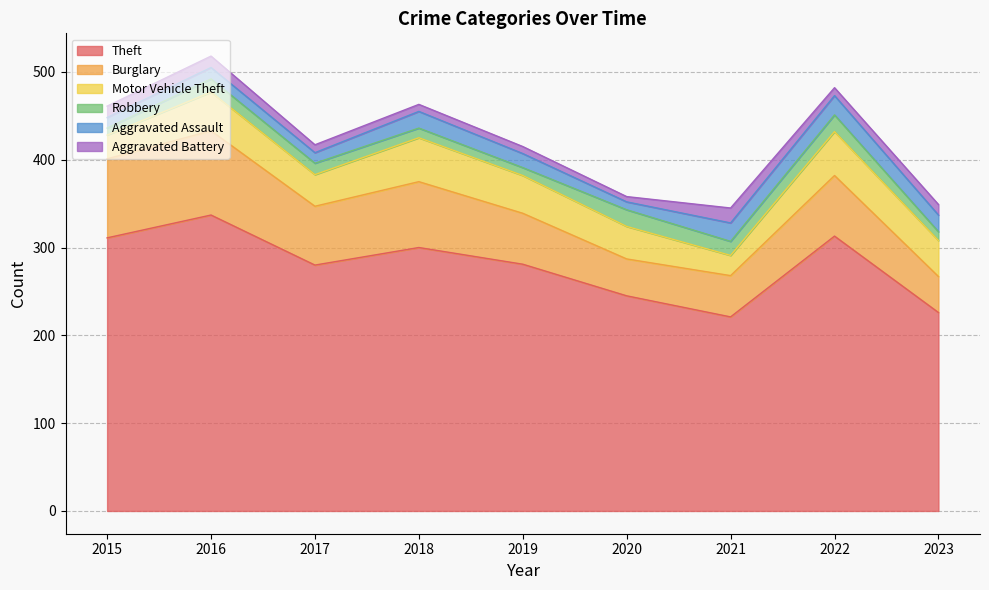

Where is the first local minimum for Aggravated Assault?

2017